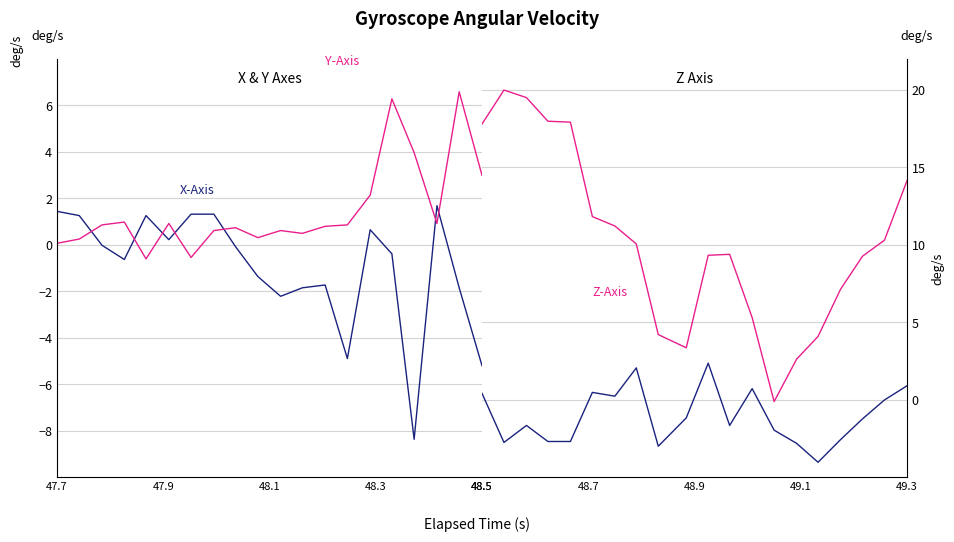

What value does the Z-Axis (deg/s) series have at 49.3?

14.1